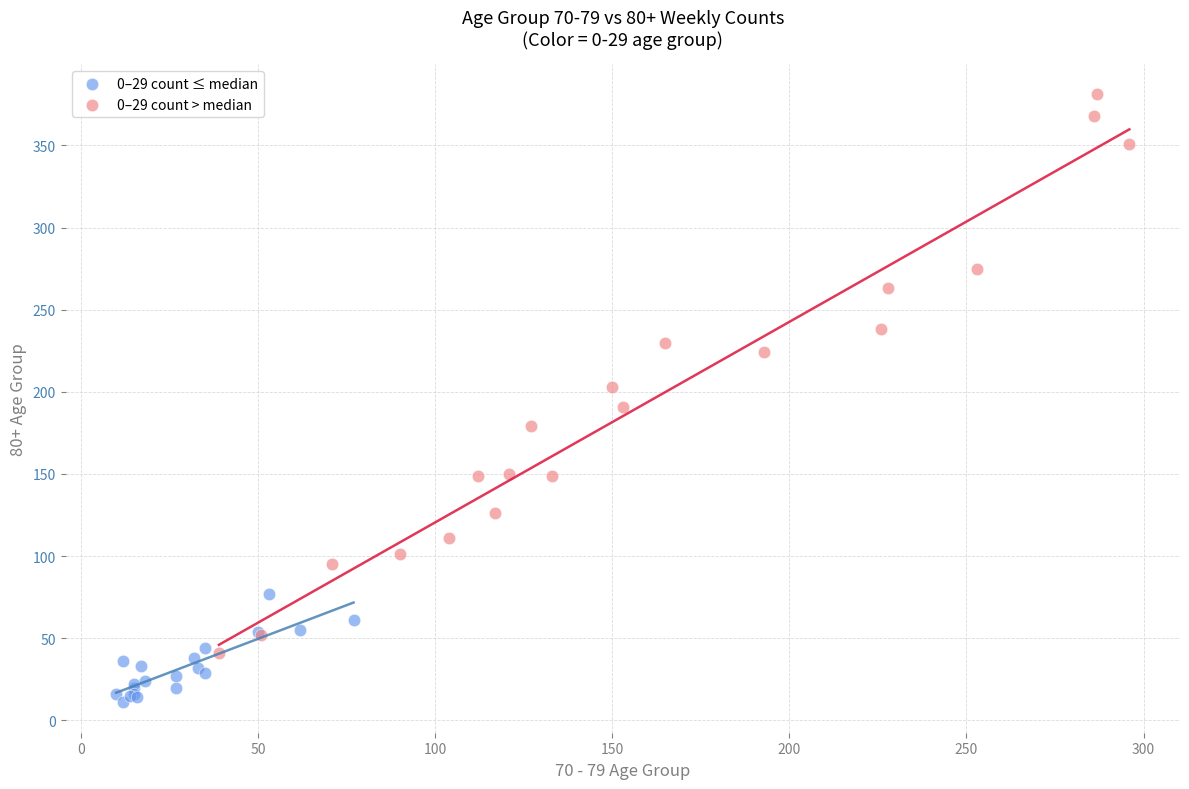

Which series reaches the maximum Y coordinate?

0–29 count > median